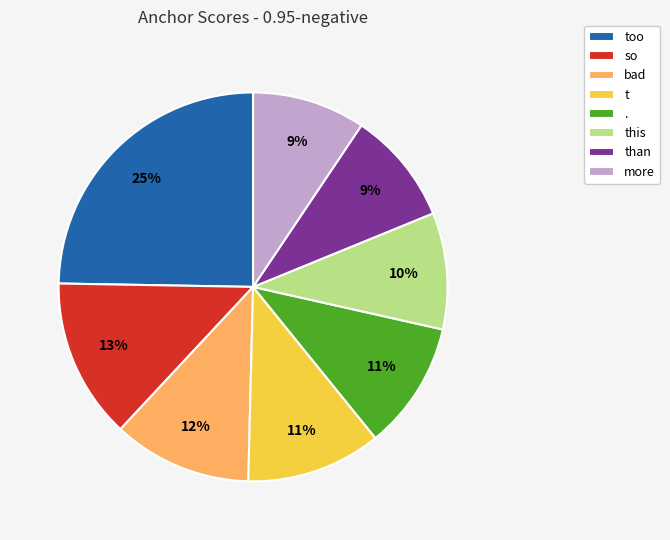

To the nearest percent, what is the combined percentage of more and .?

20%